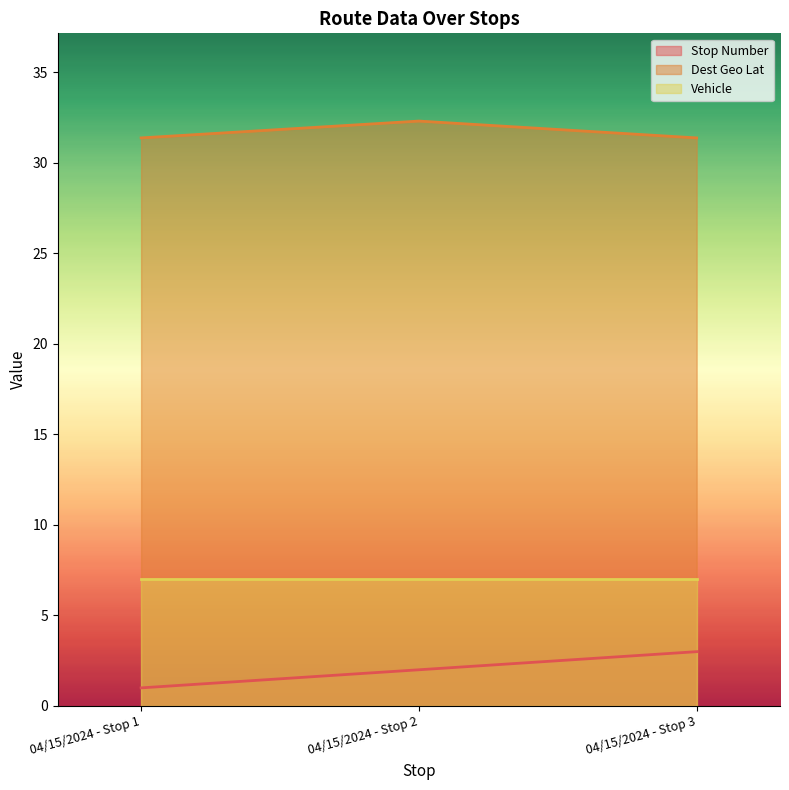

Rank the categories by Stop Number value from lowest to highest.

04/15/2024 - Stop 1, 04/15/2024 - Stop 2, 04/15/2024 - Stop 3